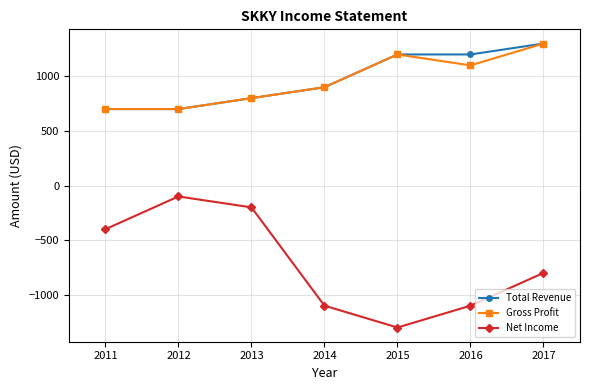

What are all the series names shown in the legend?

Total Revenue, Gross Profit, Net Income